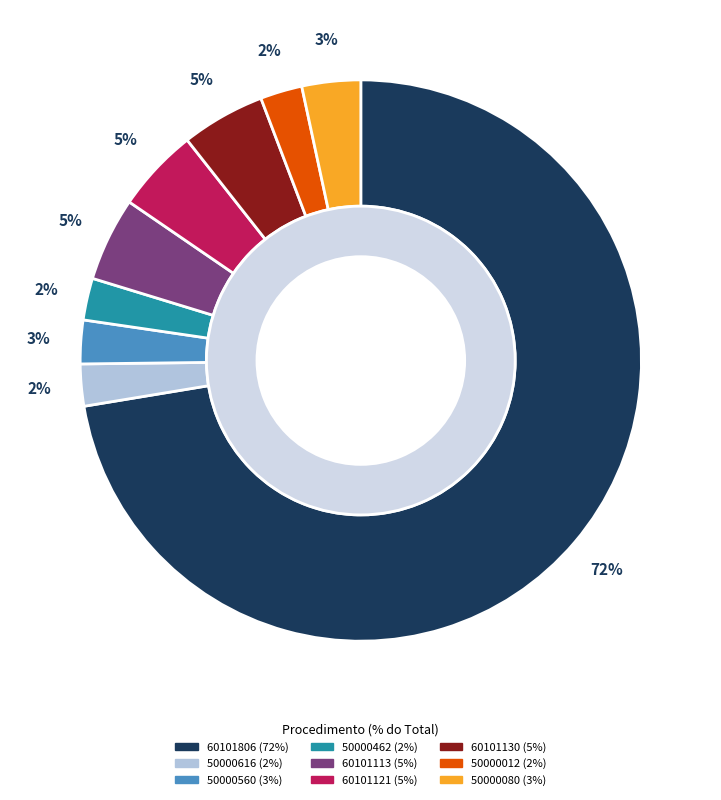

Does 60101806 account for over 50% of the chart?

Yes